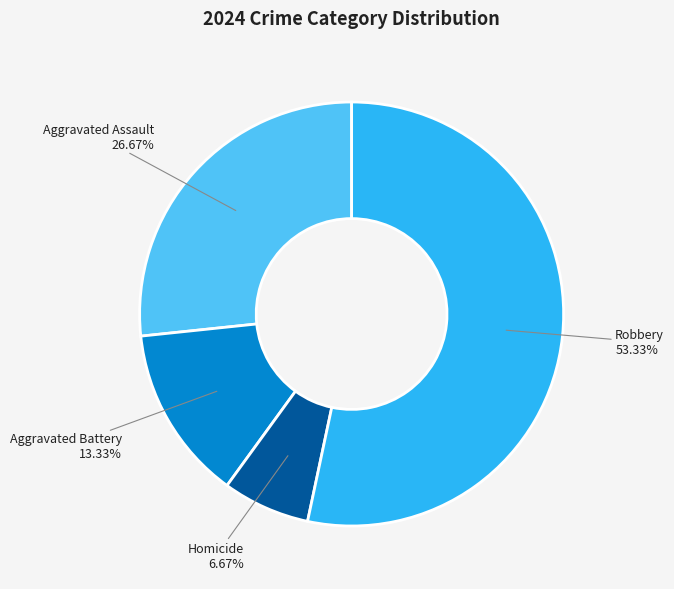

To the nearest percent, what is the average slice percentage?

25%